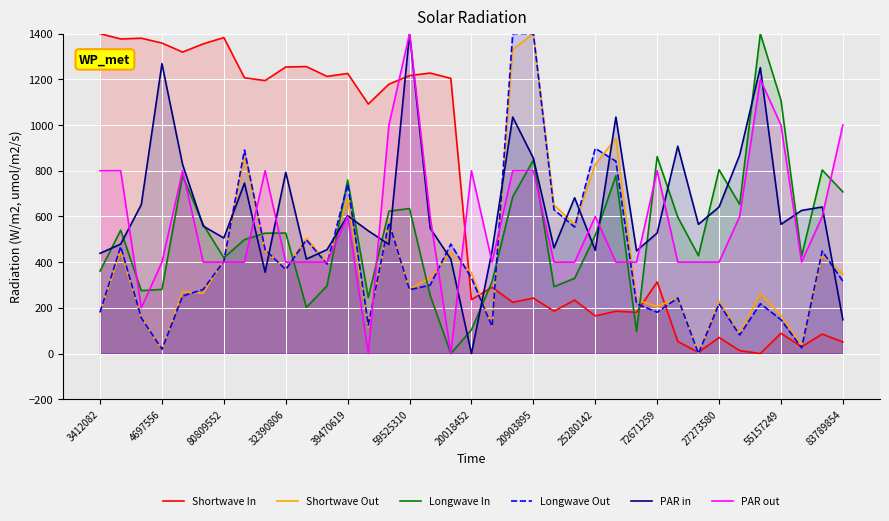

What is the spread (max minus min) of values at 20018452?

800.0